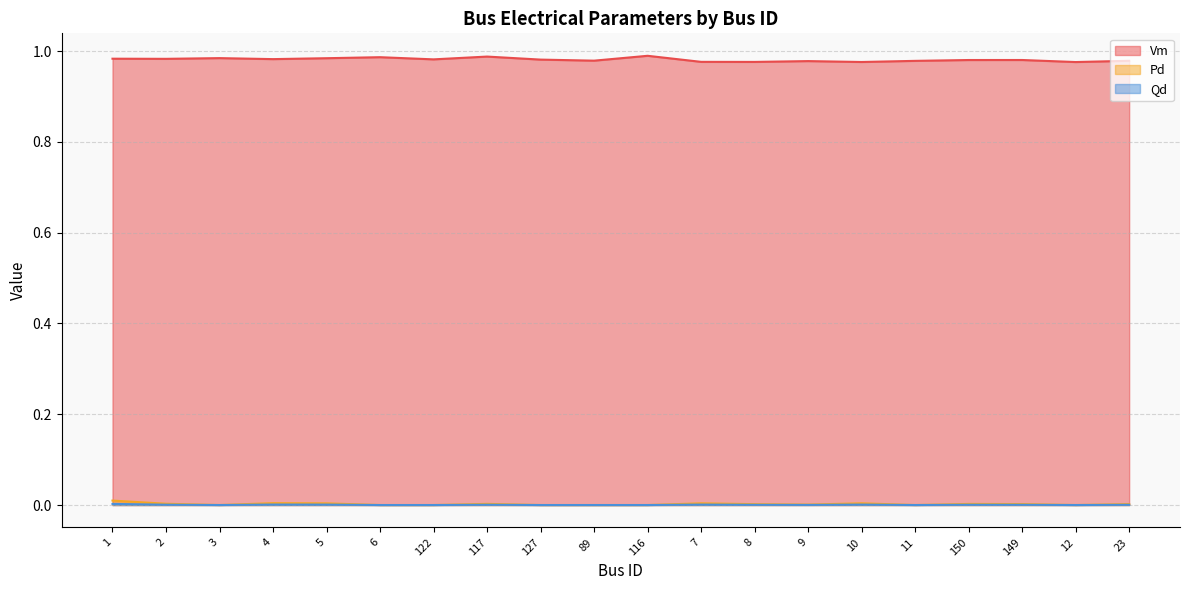

What are all the series names shown in the legend?

Vm, Pd, Qd